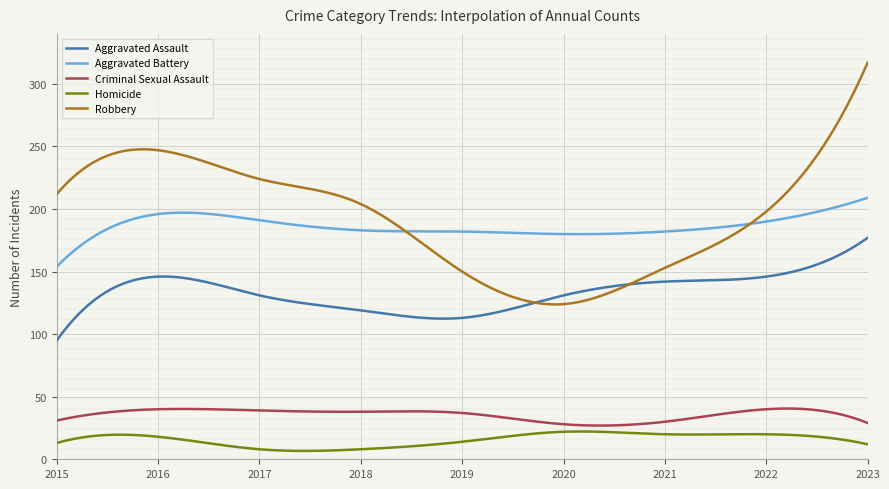

What is the greatest value displayed?

317.0